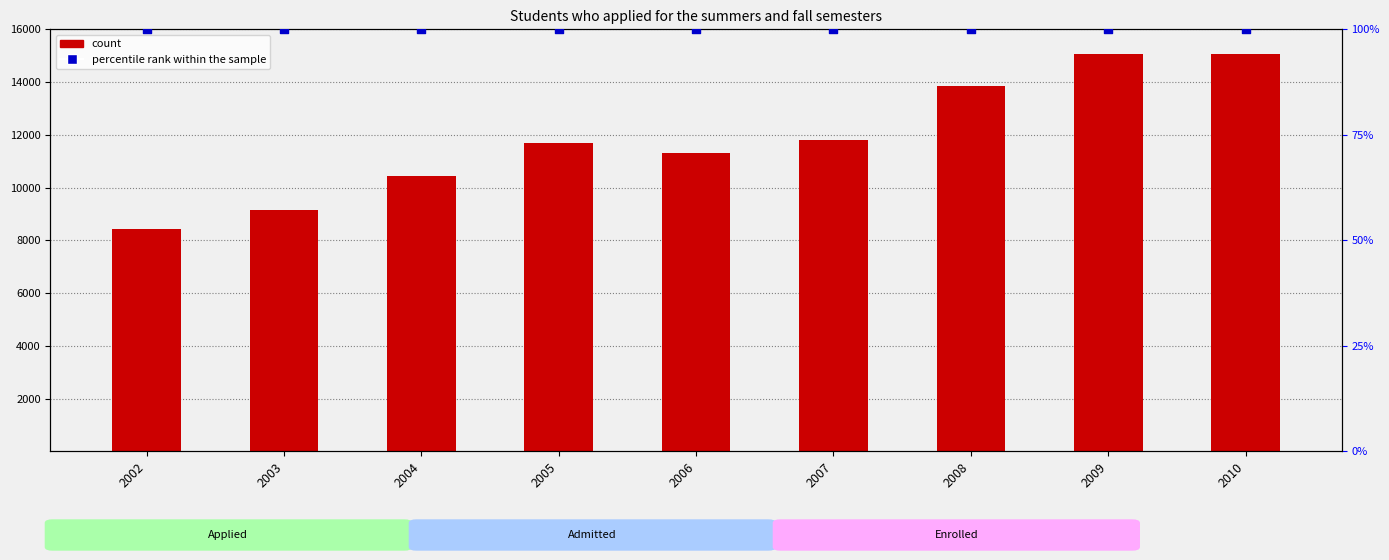

At which category is the sum across all series the highest?

2009